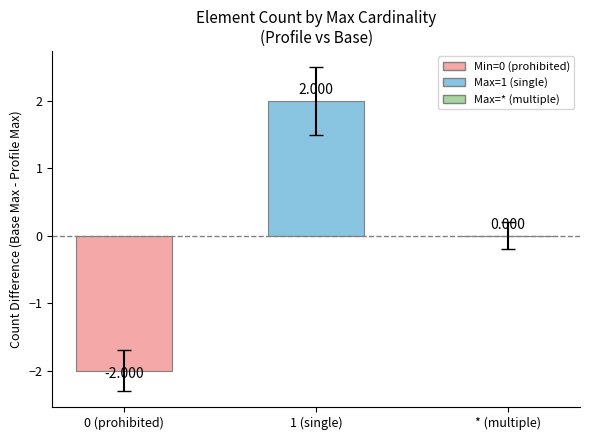

At which label is the value closest to 0?

* (multiple)